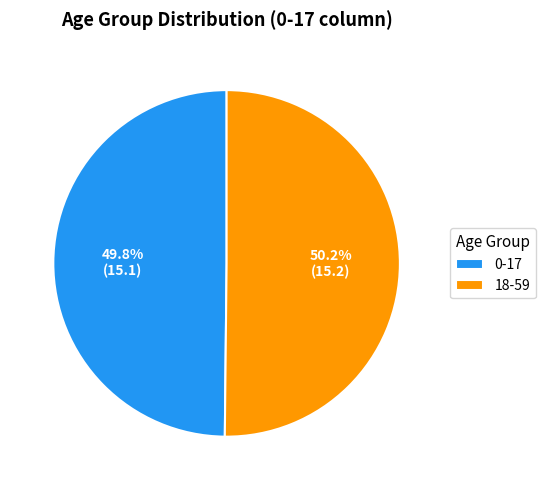

What is the ratio of the value at 18-59 to the value at 0-17?

1.0